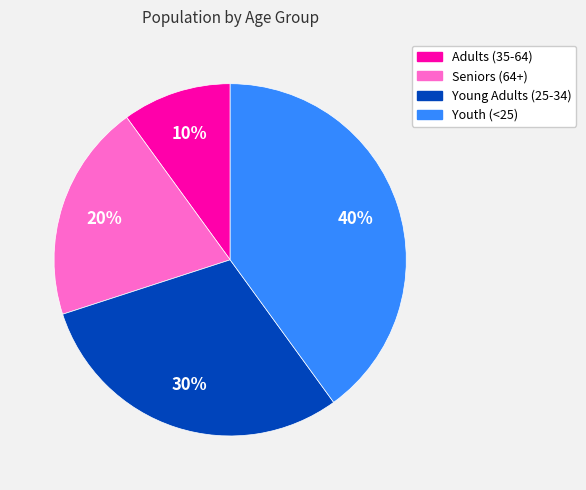

Is there any slice that represents more than half of the pie?

No